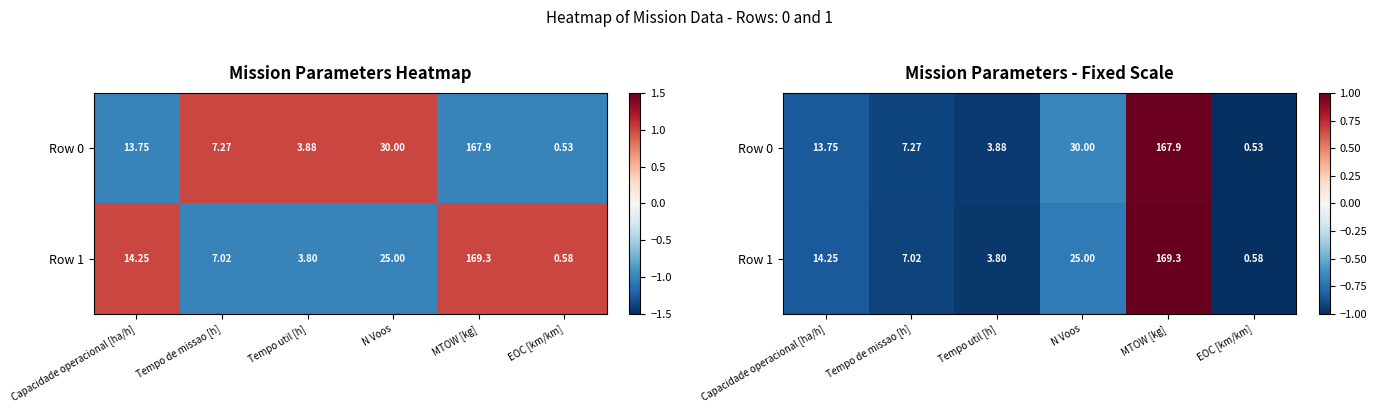

Rank the series at Tempo de missao [h] from highest to lowest value.

Row 0, Row 1